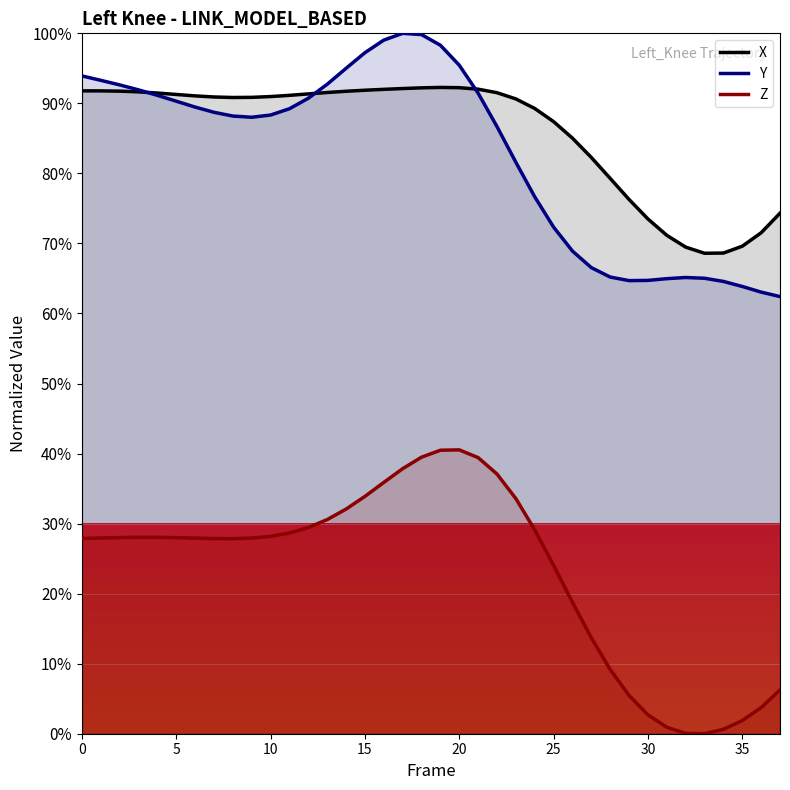

Reading left to right, what are all the values shown in this chart?

X: 91.8	91.8	91.7	91.6	91.5	91.3	91.1	90.9	90.8	90.9	91.0	91.1	91.4	91.6	91.7	91.9	92.0	92.1	92.2	92.3	92.2	92.0	91.5	90.6	89.3	87.4	85.0	82.3	79.3	76.3	73.5	71.2	69.5	68.6	68.6	69.6	71.5	74.3
Y: 93.9	93.3	92.6	91.9	91.1	90.3	89.5	88.7	88.2	88.0	88.3	89.2	90.7	92.7	95.0	97.2	99.0	100.0	99.8	98.3	95.5	91.5	86.7	81.6	76.7	72.3	68.9	66.5	65.2	64.7	64.7	65.0	65.1	65.0	64.6	63.9	63.1	62.4
Z: 27.9	27.9	28.0	28.0	28.0	28.0	27.9	27.9	27.9	27.9	28.2	28.7	29.4	30.6	32.1	33.9	35.9	37.8	39.5	40.5	40.5	39.4	37.1	33.6	29.1	24.0	18.8	13.7	9.2	5.5	2.7	0.9	0.1	0.0	0.6	1.9	3.7	6.3